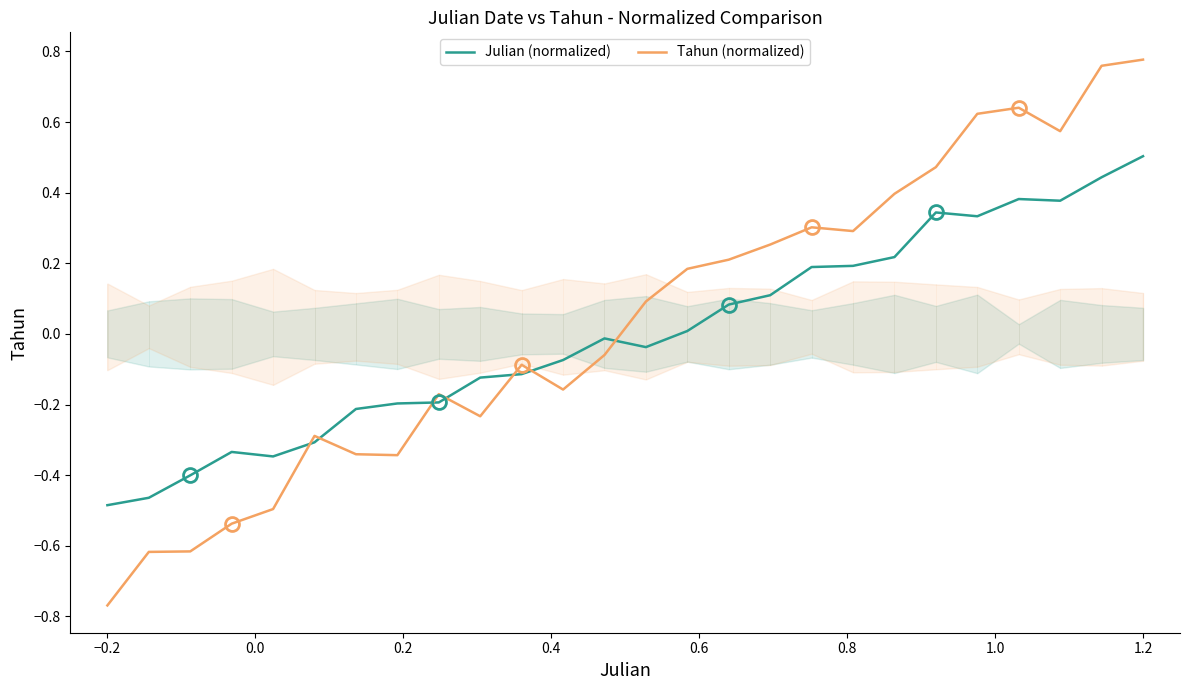

What is the value of the Julian (normalized) point at the 1st from the left?

-0.5